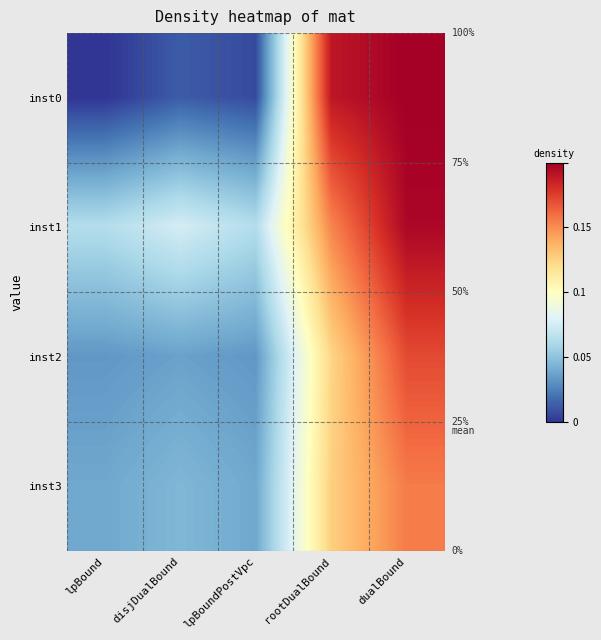

Reading left to right, what are all the values shown in this chart?

inst0: lpBound=9388.2	disjDualBound=9747.1	lpBoundPostVpc=9583.7	rootDualBound=14883.7	dualBound=15175.0
inst1: lpBound=11223.5	disjDualBound=11578.8	lpBoundPostVpc=11223.5	rootDualBound=13796.9	dualBound=15080.1
inst2: lpBound=10329.5	disjDualBound=10434.1	lpBoundPostVpc=10329.5	rootDualBound=12969.9	dualBound=14337.7
inst3: lpBound=10503.4	disjDualBound=10690.3	lpBoundPostVpc=10503.4	rootDualBound=13047.8	dualBound=13882.8